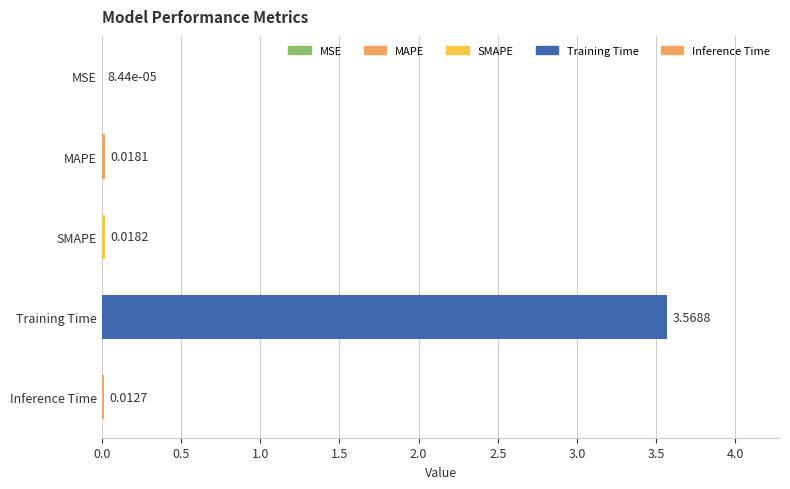

What is the change in value from MAPE to Training Time?

+3.6